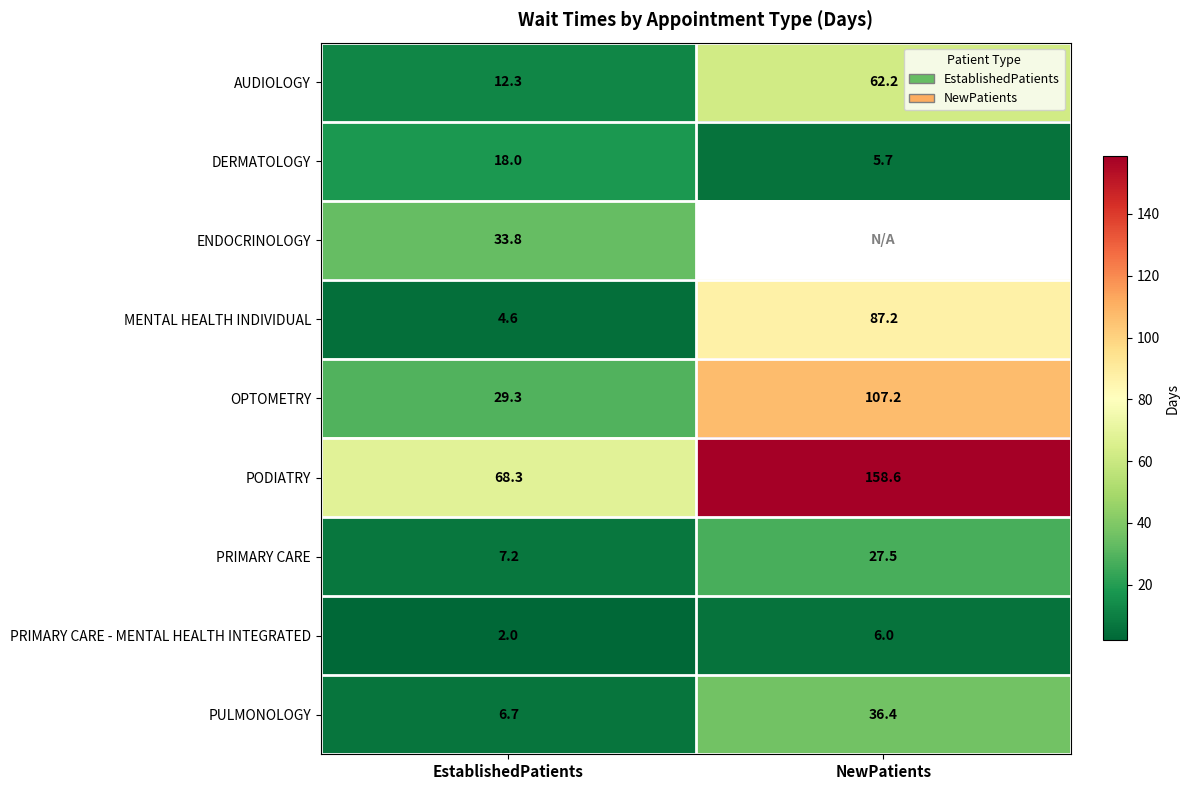

What is the difference between the maximum and minimum values in the DERMATOLOGY series?

12.3